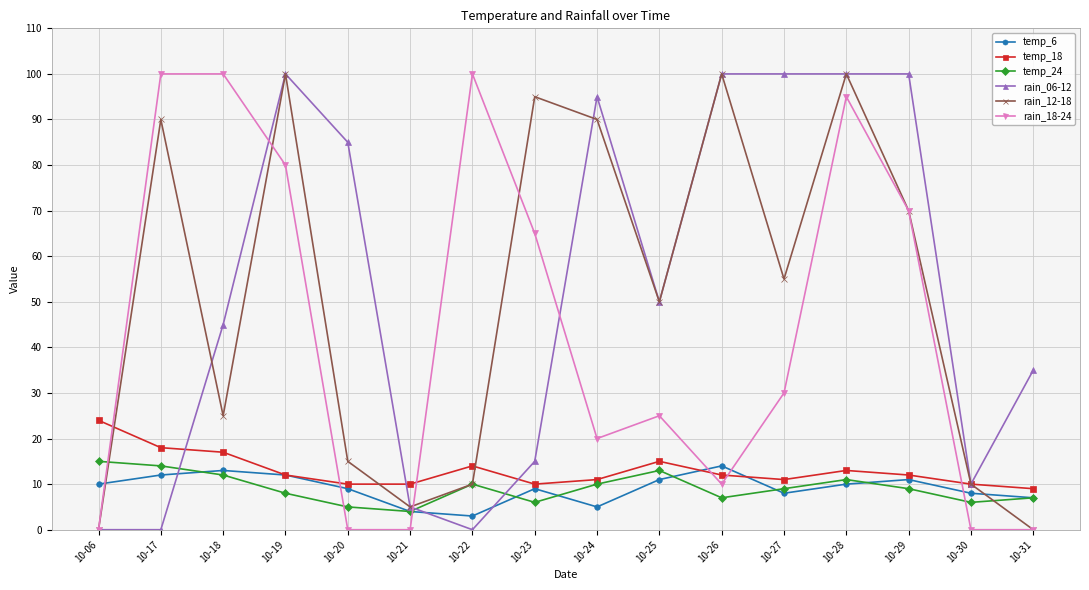

The value of rain_18-24 at 10-18 is 100. True or false?

True